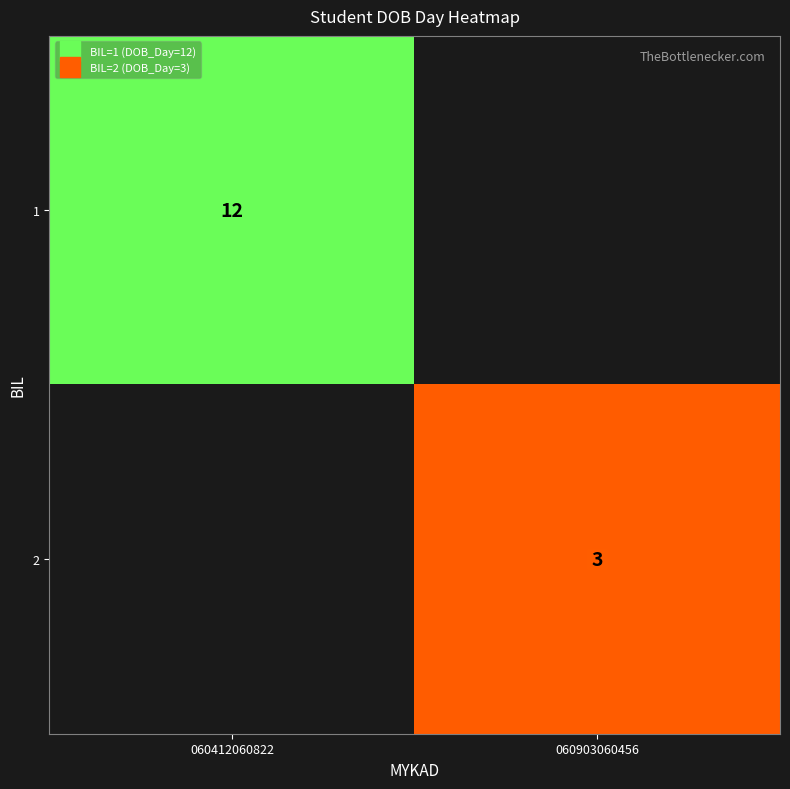

True or false: 1 has a value of 12.0 at 060412060822.

True